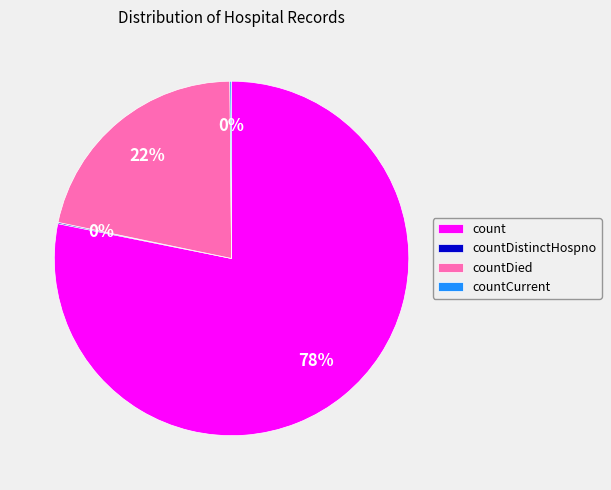

To the nearest percent, what is the average slice percentage?

25%